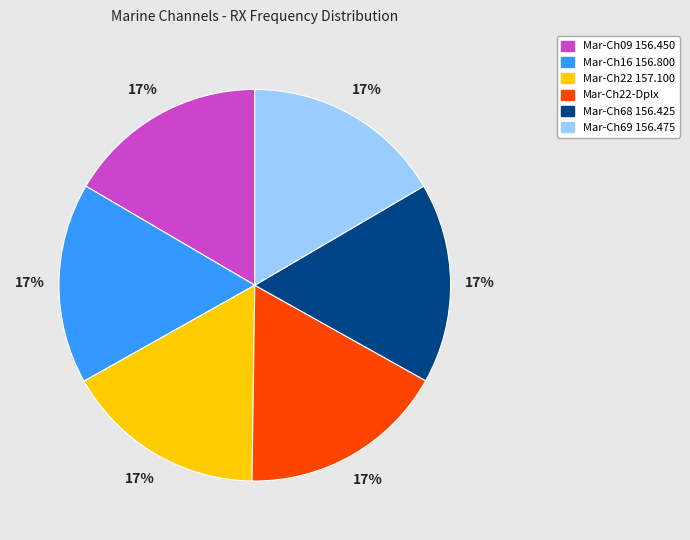

The Mar-Ch22-Dplx slice represents 30% of the pie. True or false?

False